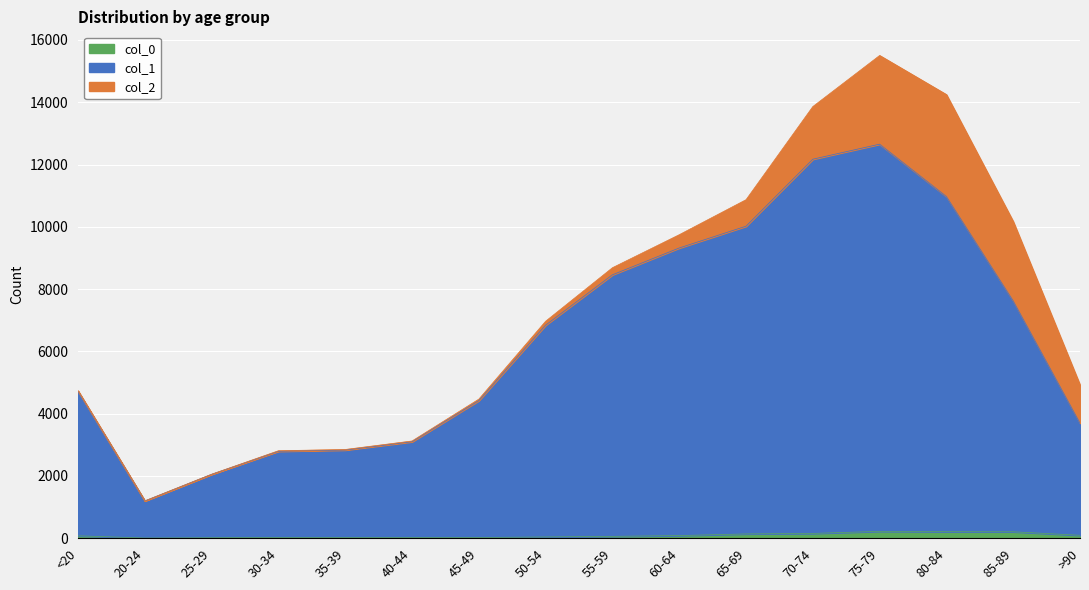

At which category is the sum across all series the highest?

75-79